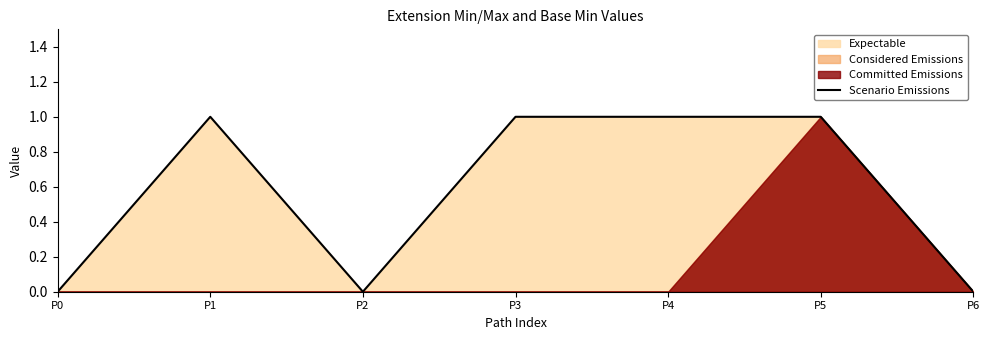

The chart shows a value of 1 at P3. True or false?

True